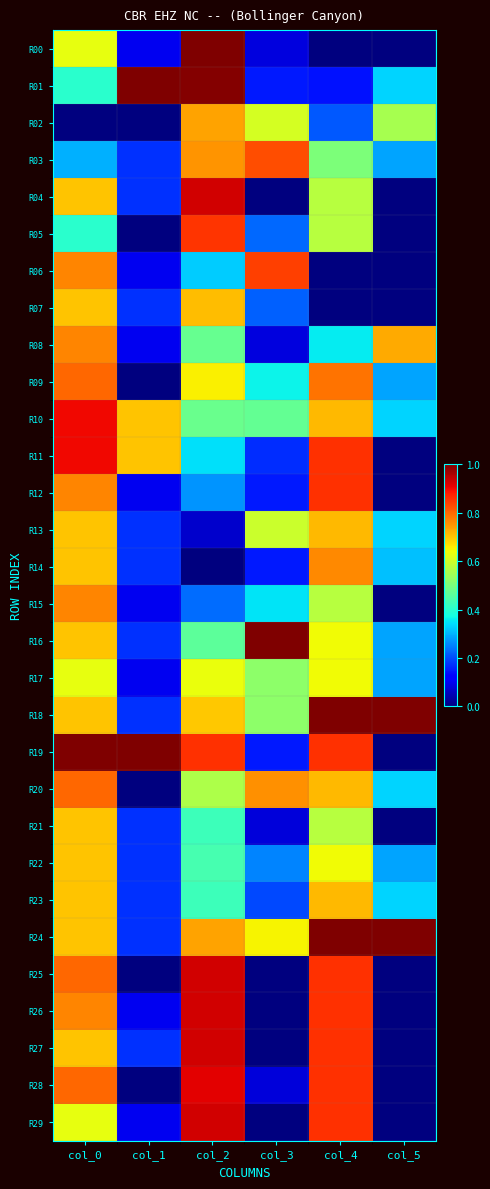

Rank the series at col_1 from highest to lowest value.

R01, R19, R10, R11, R03, R04, R07, R13, R14, R16, R18, R21, R22, R23, R24, R27, R00, R06, R08, R12, R15, R17, R26, R29, R02, R05, R09, R20, R25, R28